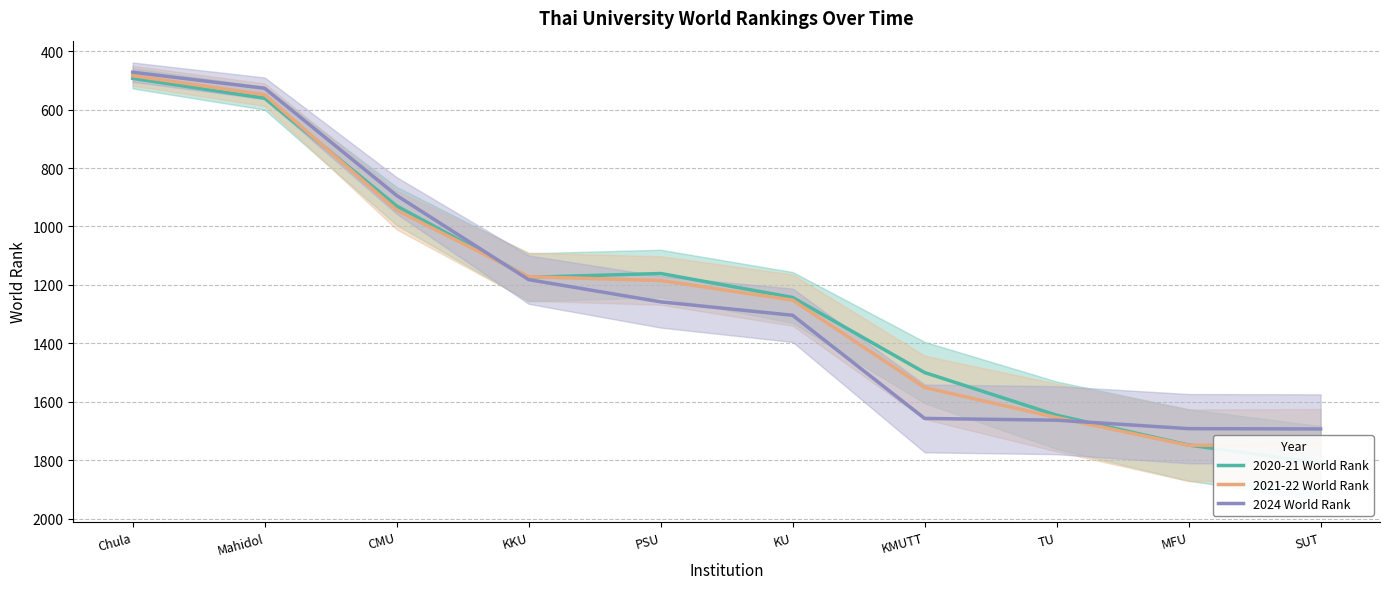

List the series in order of their overall mean, lowest first.

2020-21 World Rank, 2021-22 World Rank, 2024 World Rank